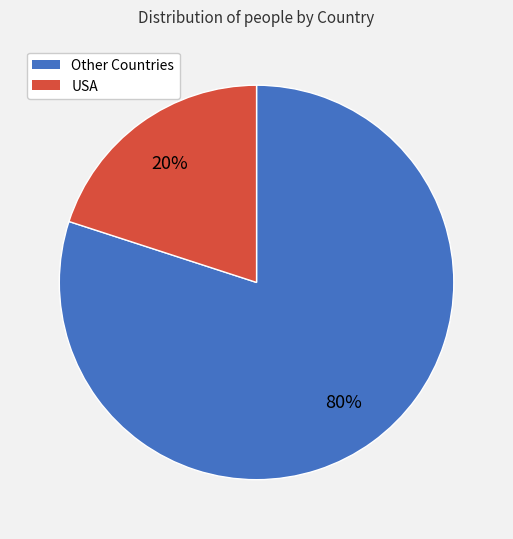

Does any single category account for the majority?

Yes